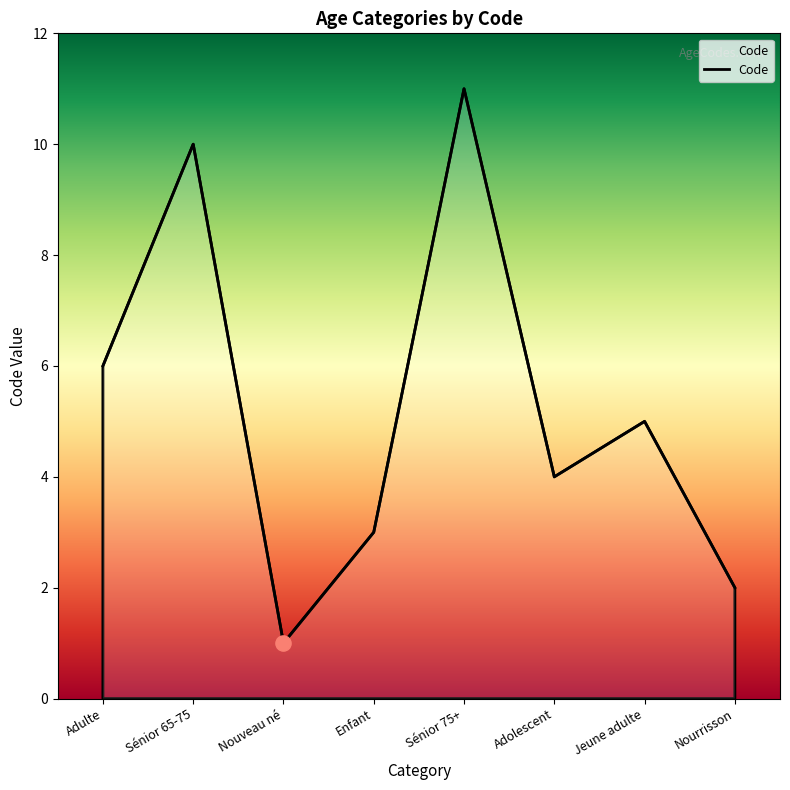

What is the change in value from Adulte to Jeune adulte?

-1